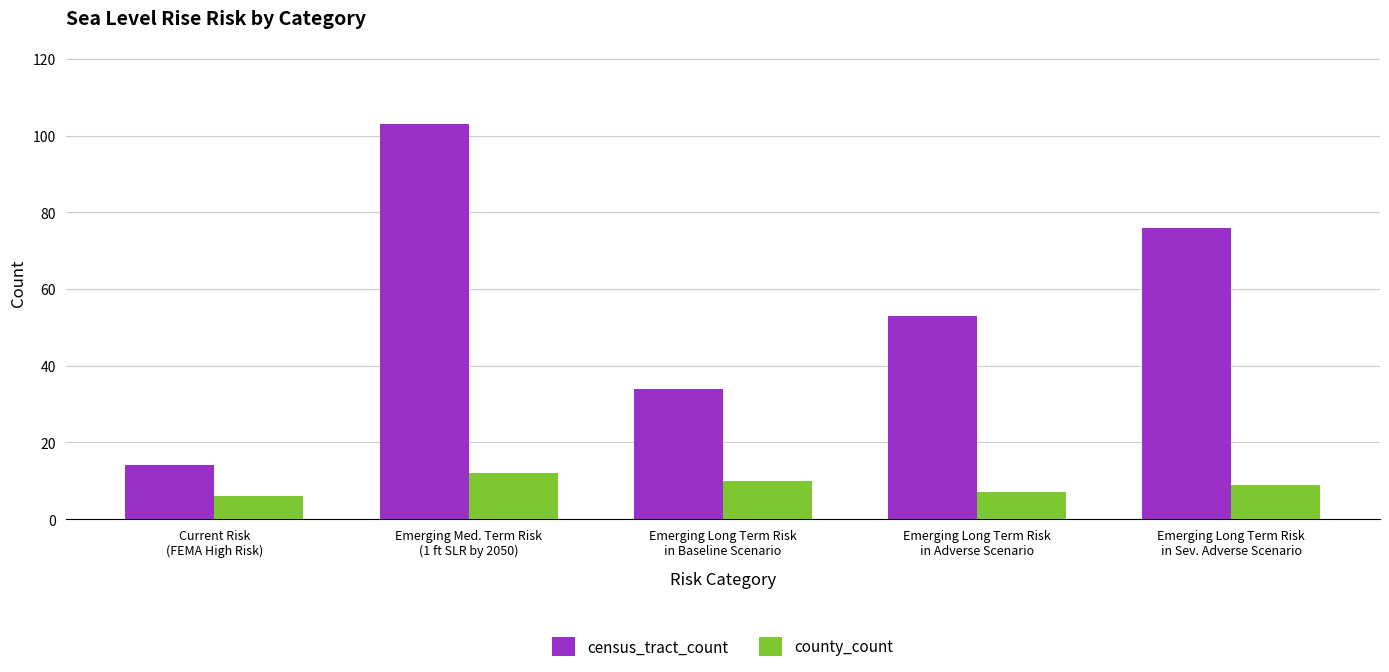

Reading left to right, what are all the values shown in this chart?

census_tract_count: 14	103	34	53	76
county_count: 6	12	10	7	9